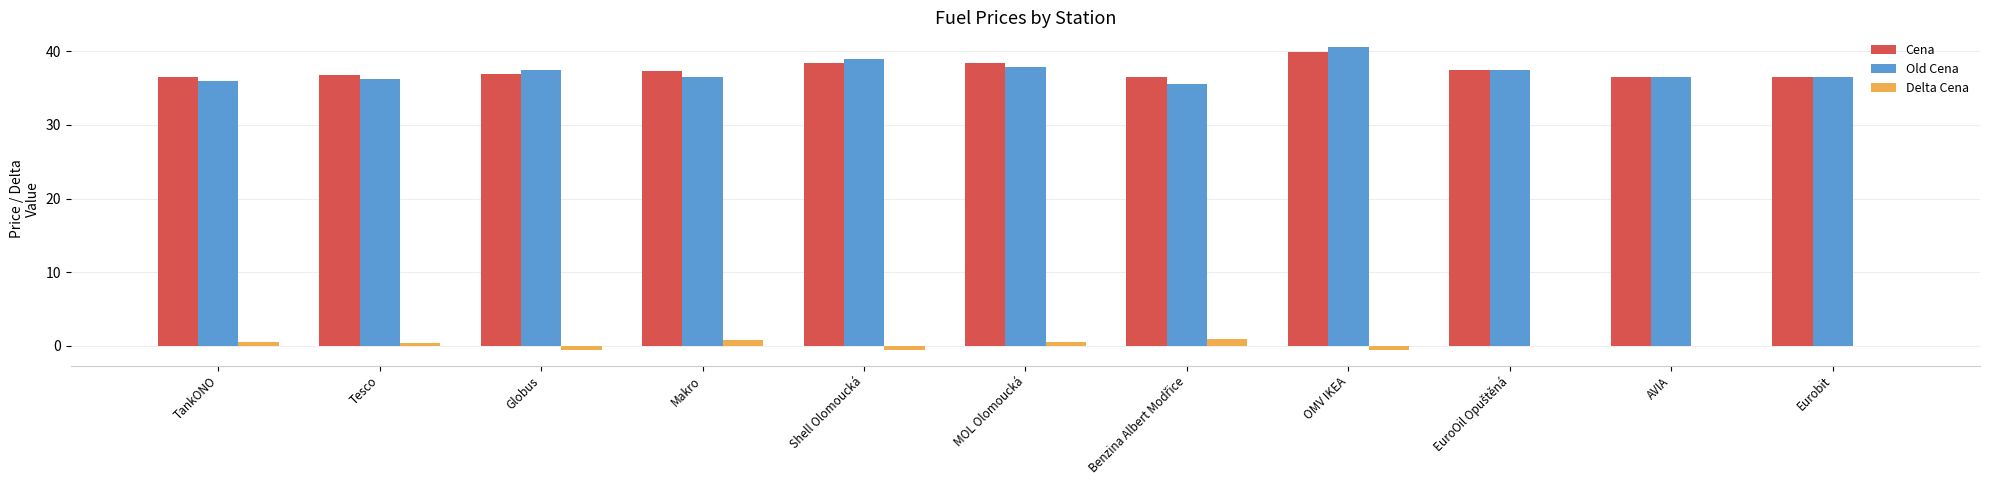

Is the value of Delta Cena at MOL Olomoucká greater than the value of Cena at TankONO?

No